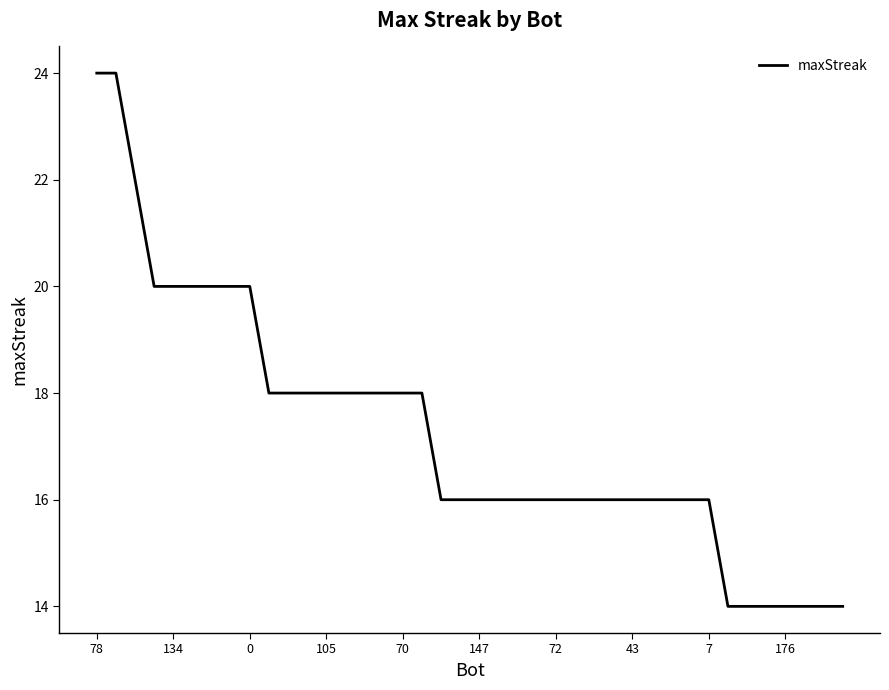

What is the difference between the maximum and minimum values?

10